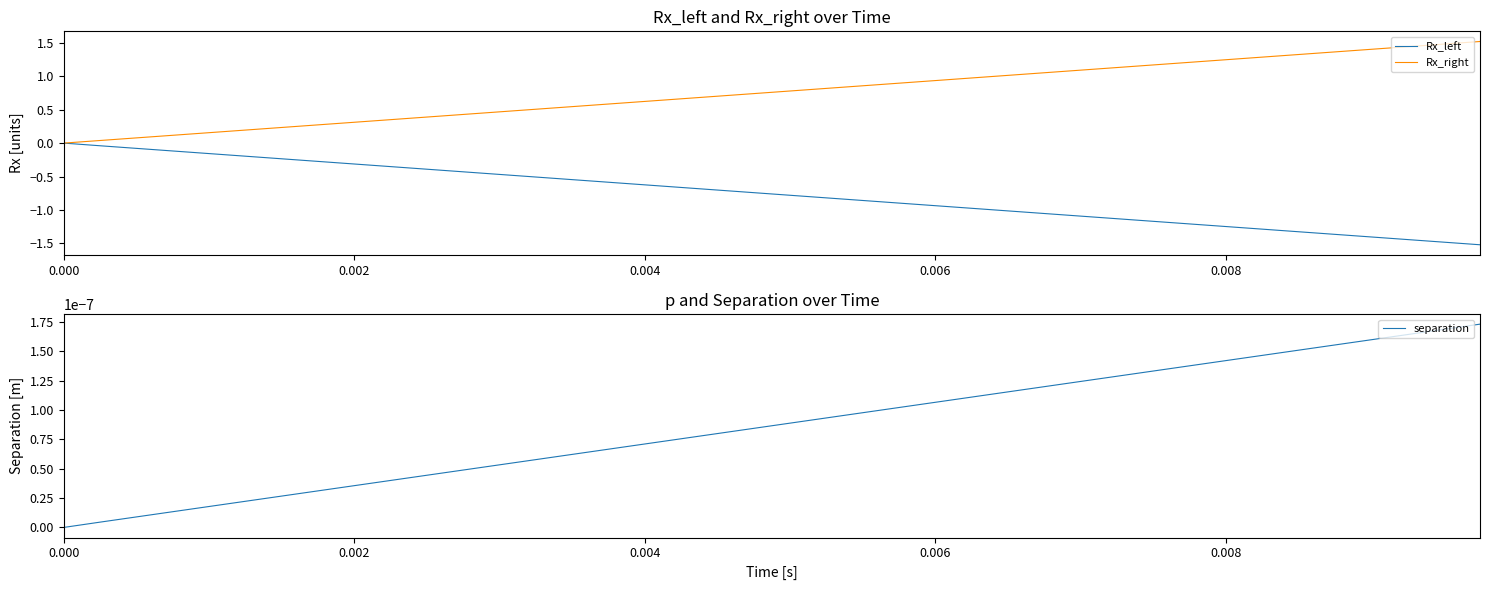

What is the value of the Rx_left point at the 20th from the left?

-0.7